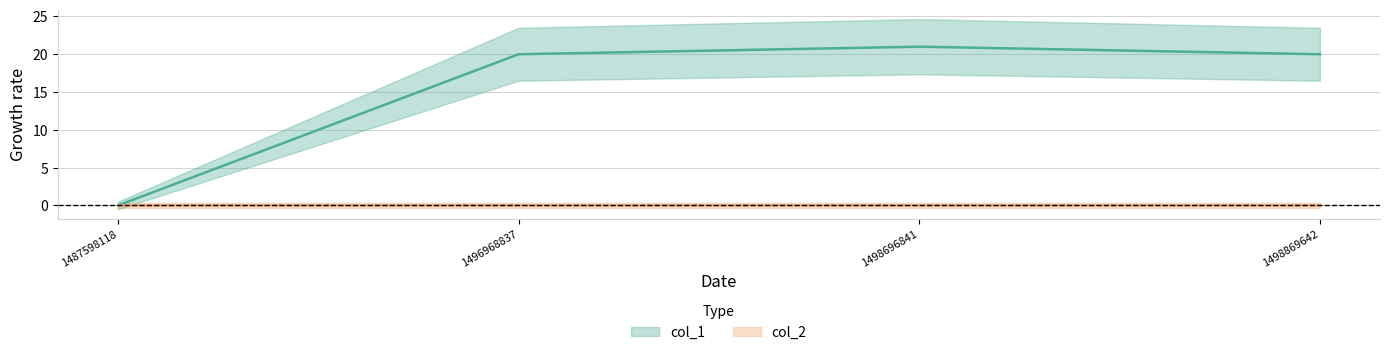

Where does the data first go above 20?

1498696841